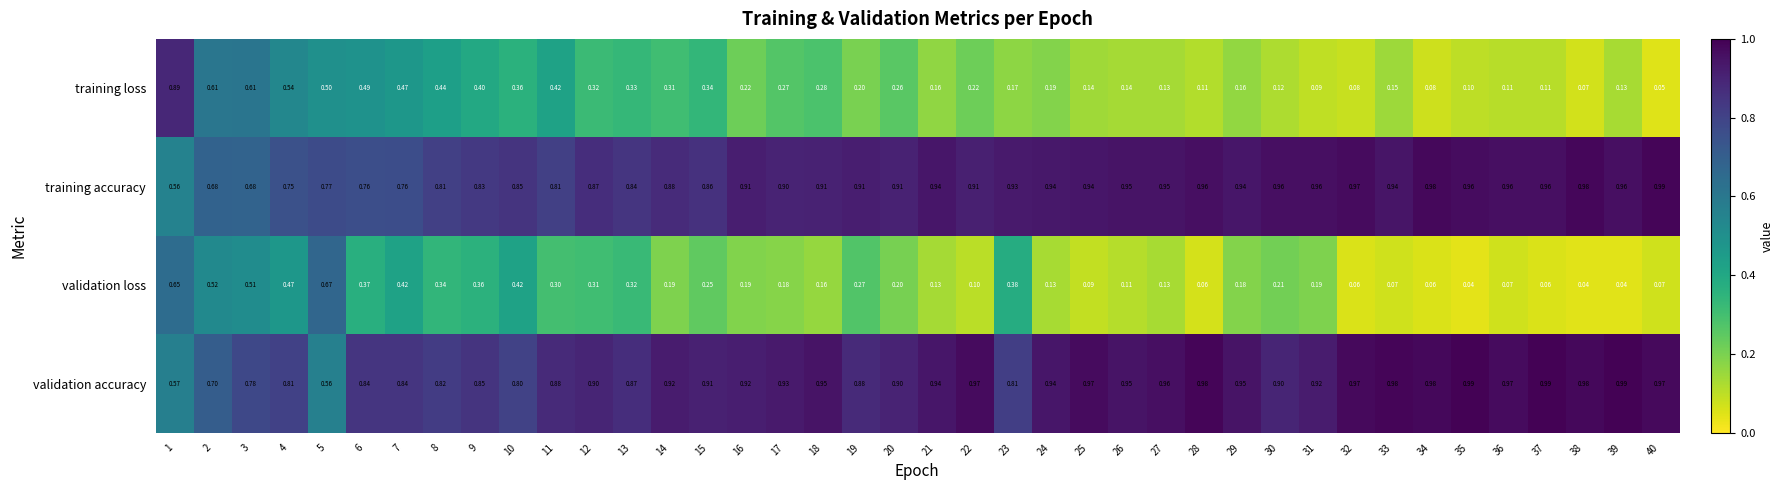

Which series has the widest spread of values?

training loss